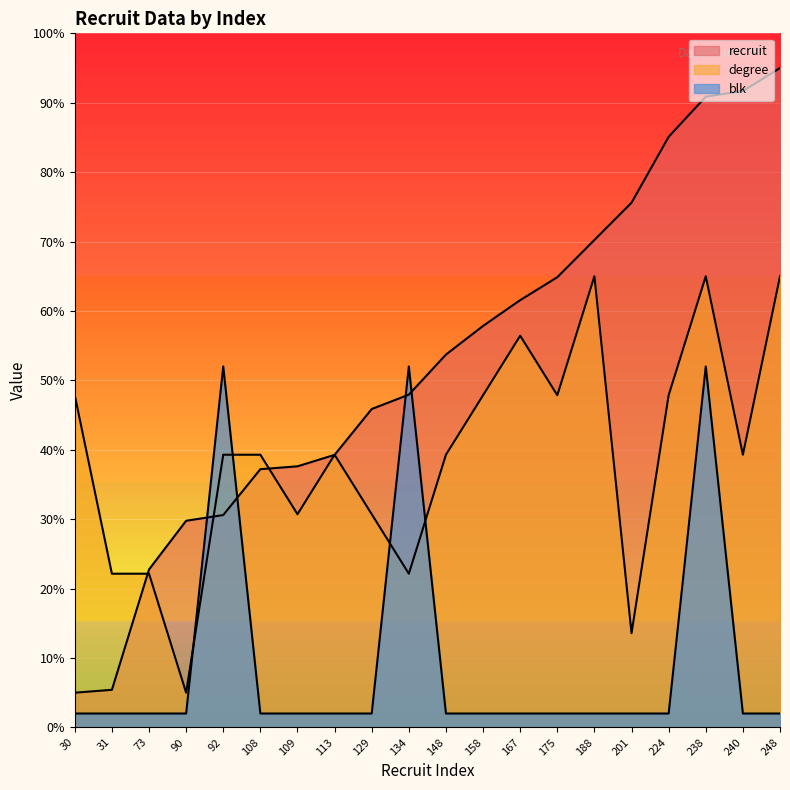

How many series are shown in this chart?

3